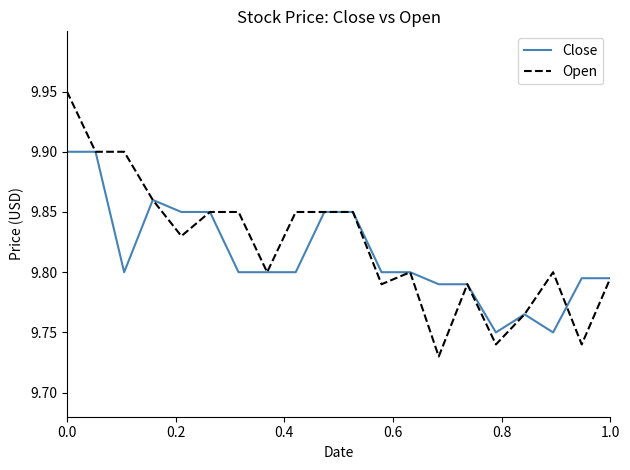

What are all the series names shown in the legend?

Close, Open